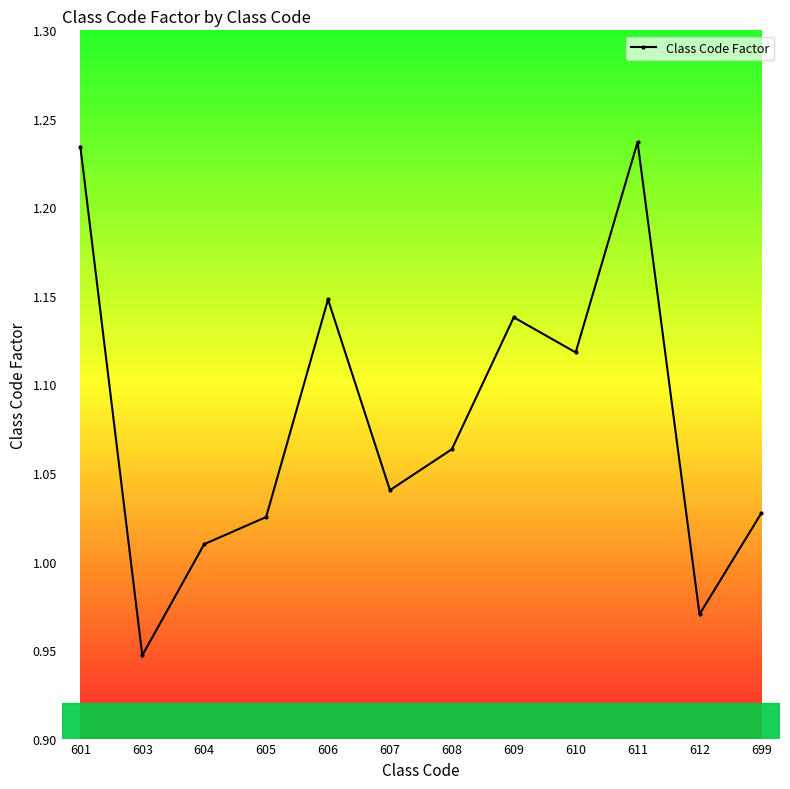

Is this an area chart (filled region under the line)?

No